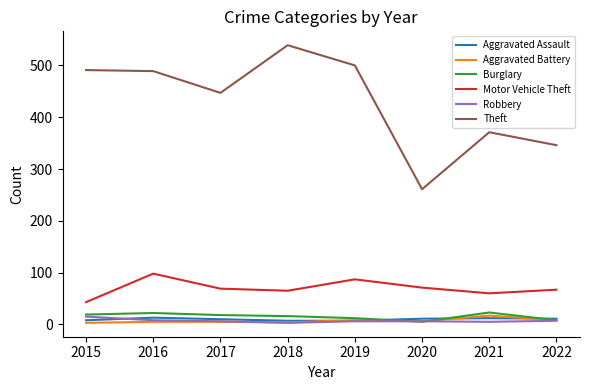

Which series has the largest range (max minus min)?

Theft